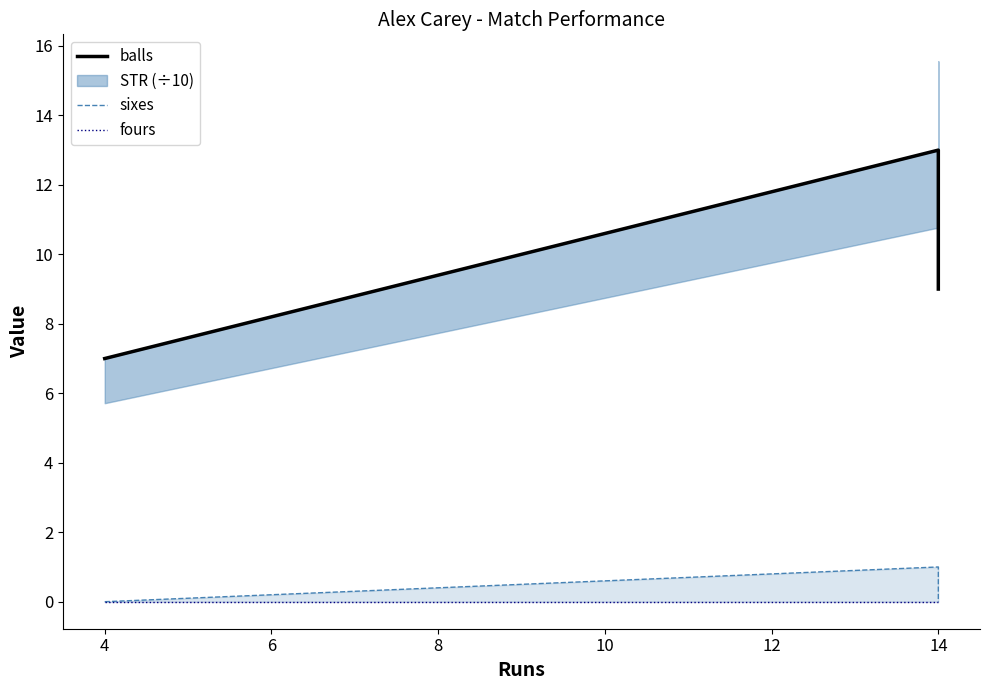

What is the sum of all sixes values?

1